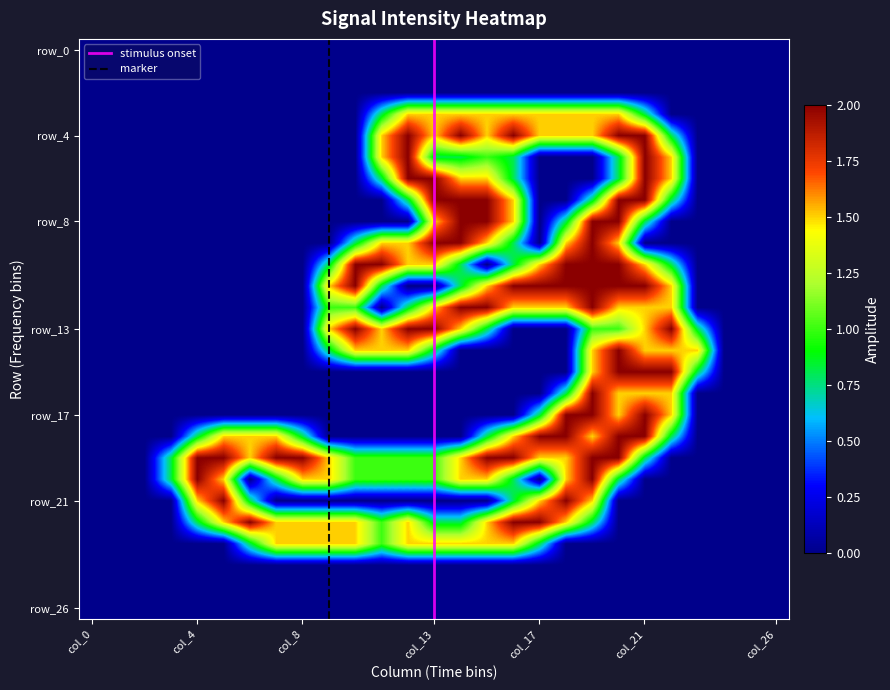

At how many categories does at least one series exceed 1?

20